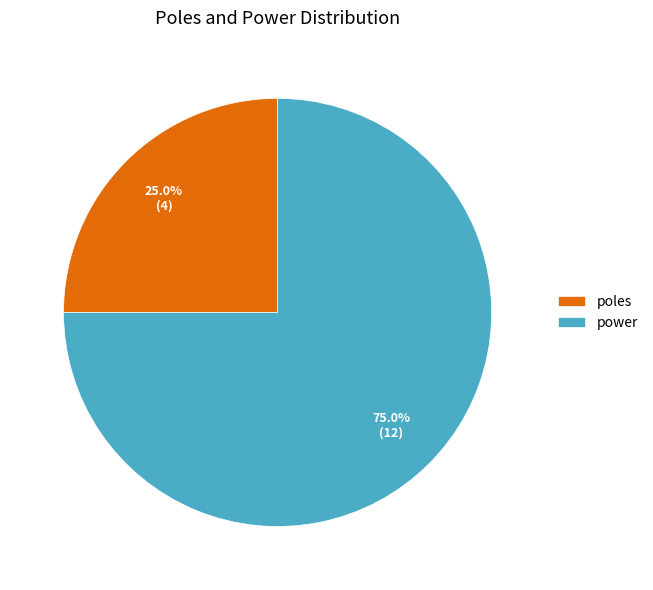

Rank the categories by value from highest to lowest.

power, poles